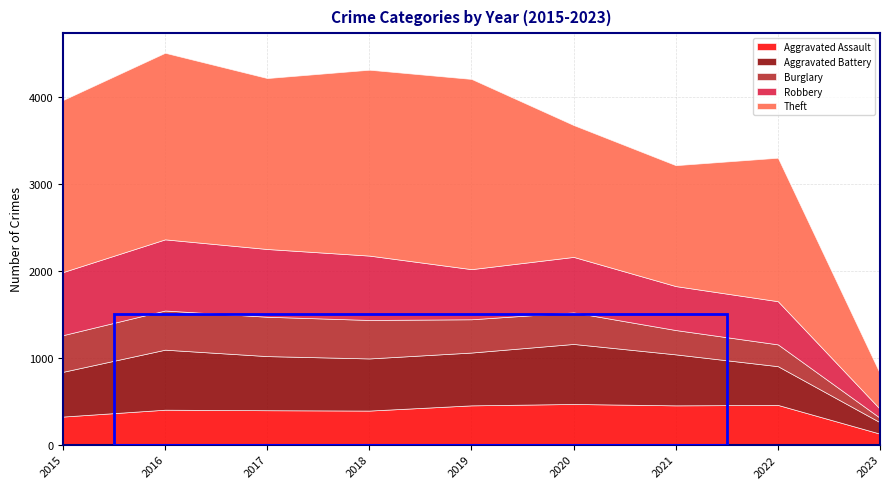

What is the difference between the Theft values at 2017 and 2022?

316